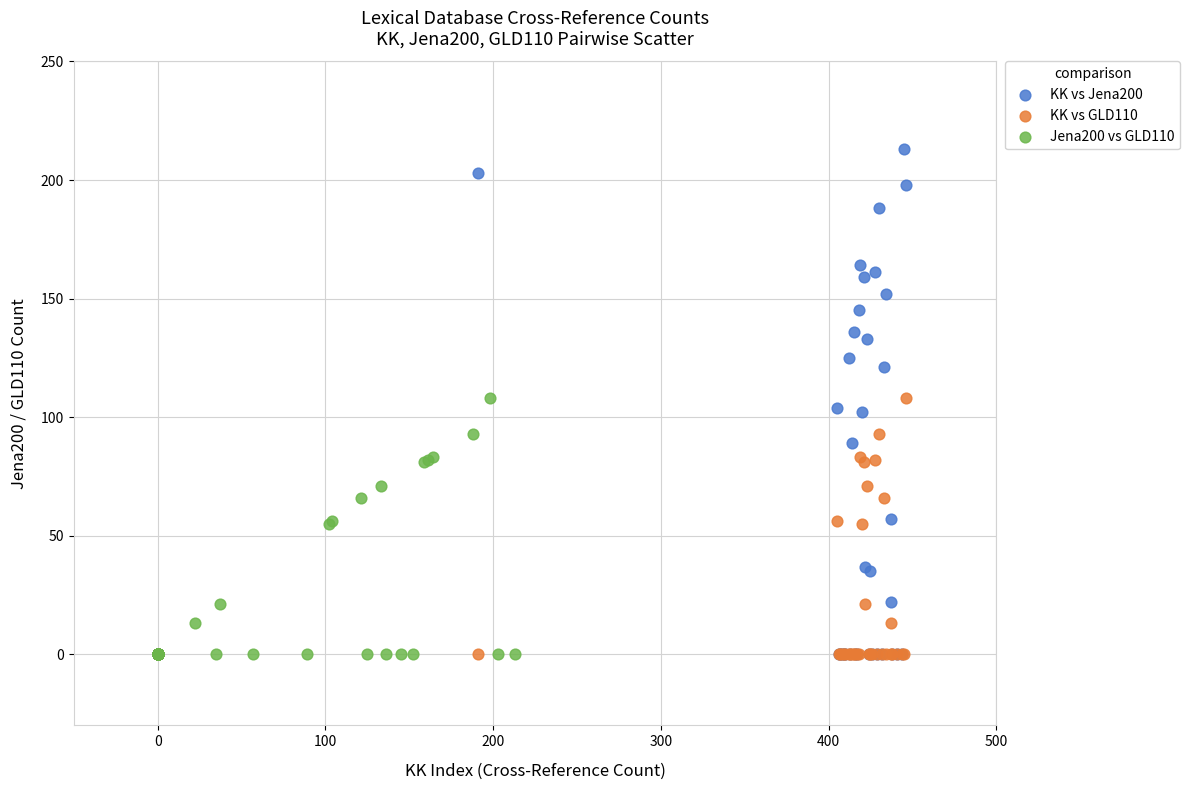

Which series reaches the maximum Y coordinate?

KK vs Jena200